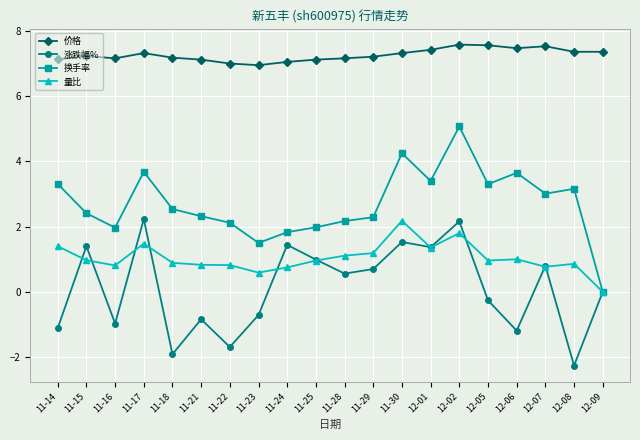

What is the sum of all 量比 values?

20.7